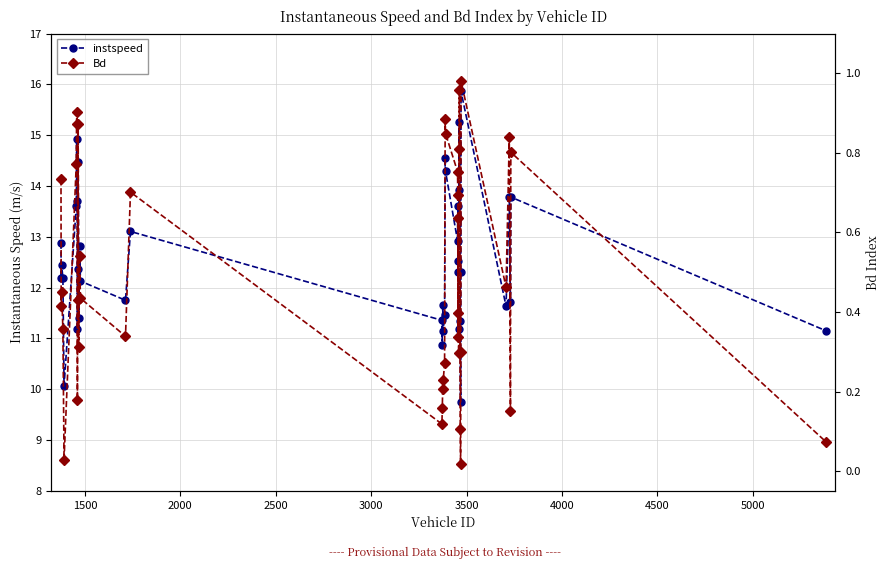

How many data points does each series have?

40